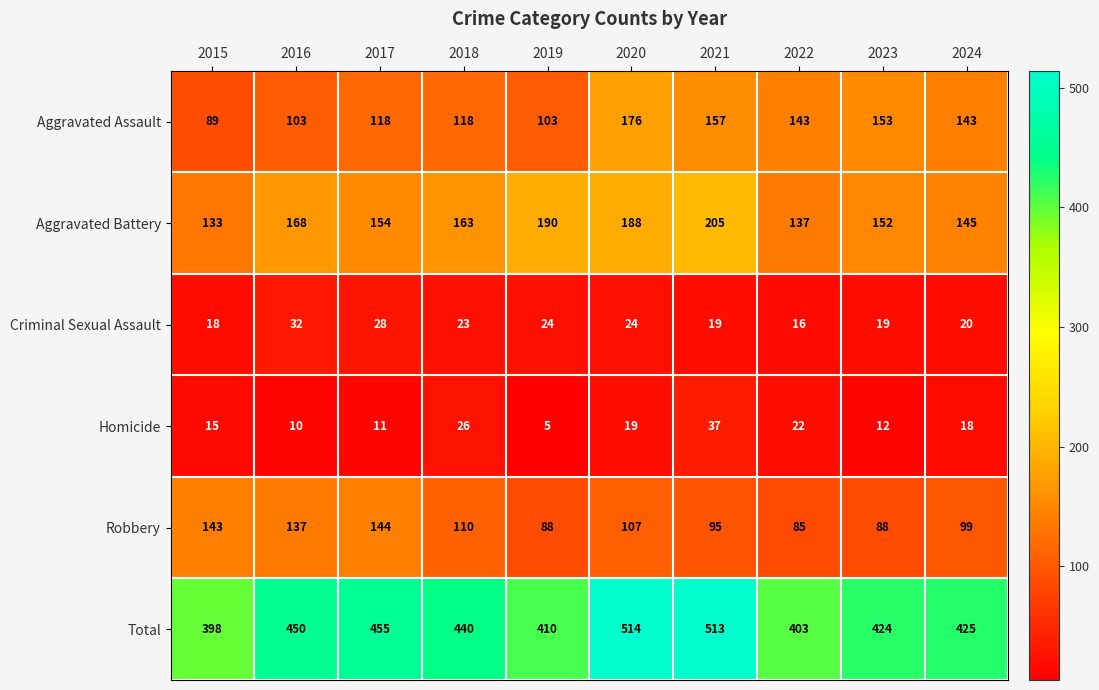

What is the total value across all series at 2024?

850